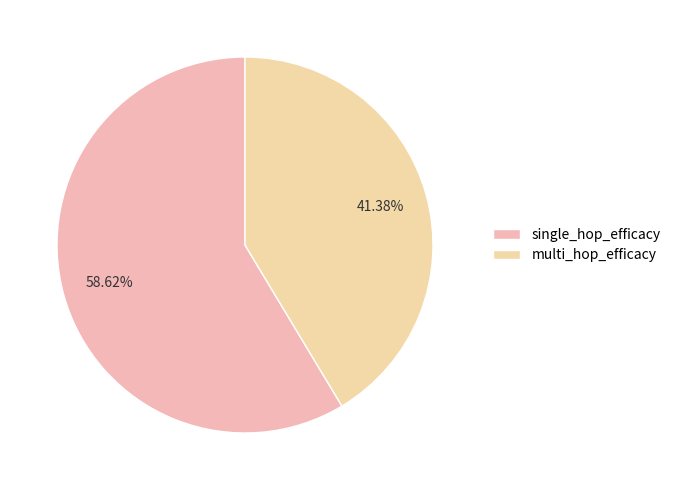

True or false: single_hop_efficacy accounts for 68% of the total.

False